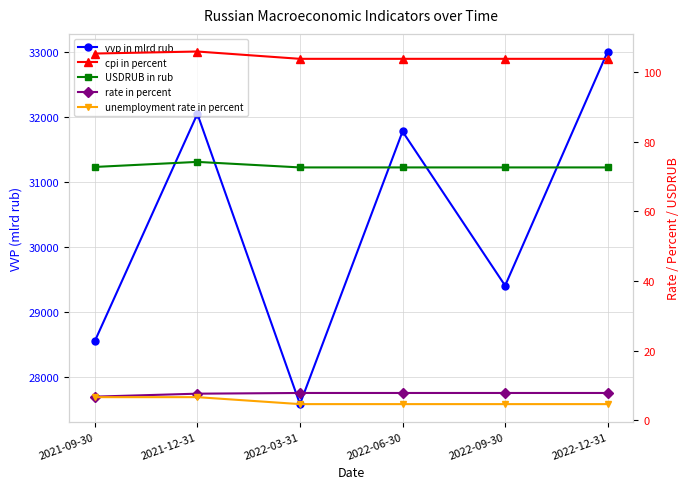

At how many categories does at least one series exceed 23059?

6